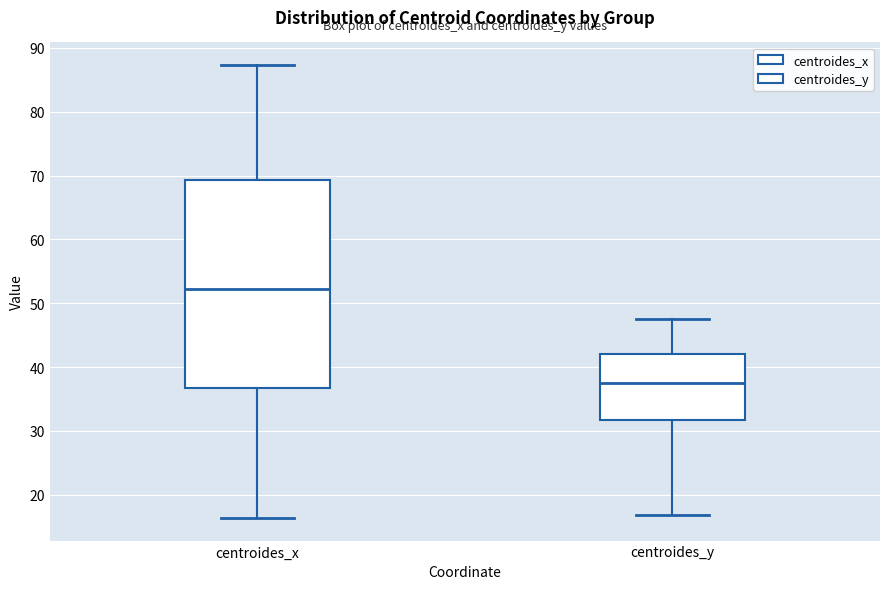

Which box has the lowest median line?

centroides_y